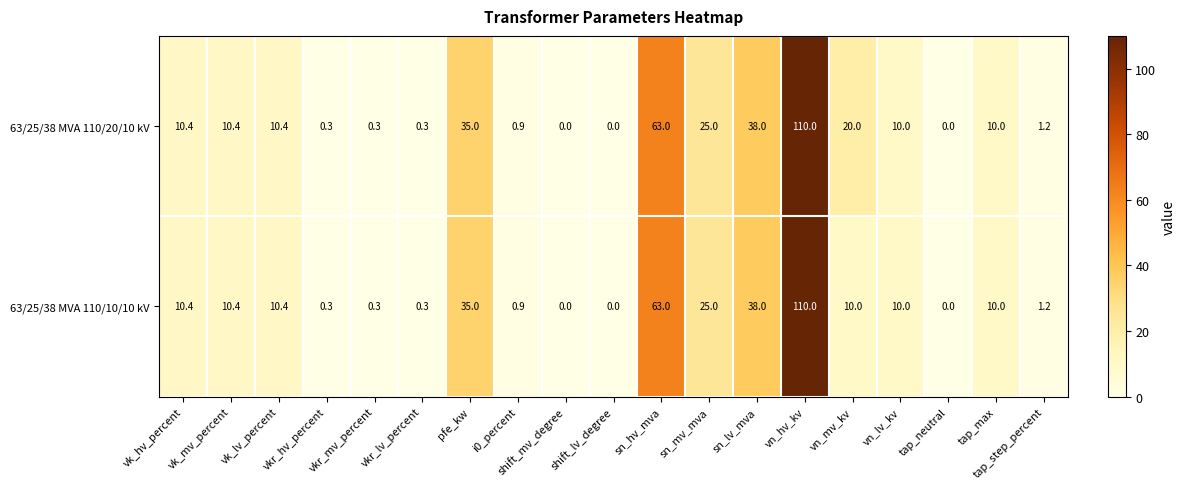

List the series in order of their overall mean, lowest first.

63/25/38 MVA 110/10/10 kV, 63/25/38 MVA 110/20/10 kV